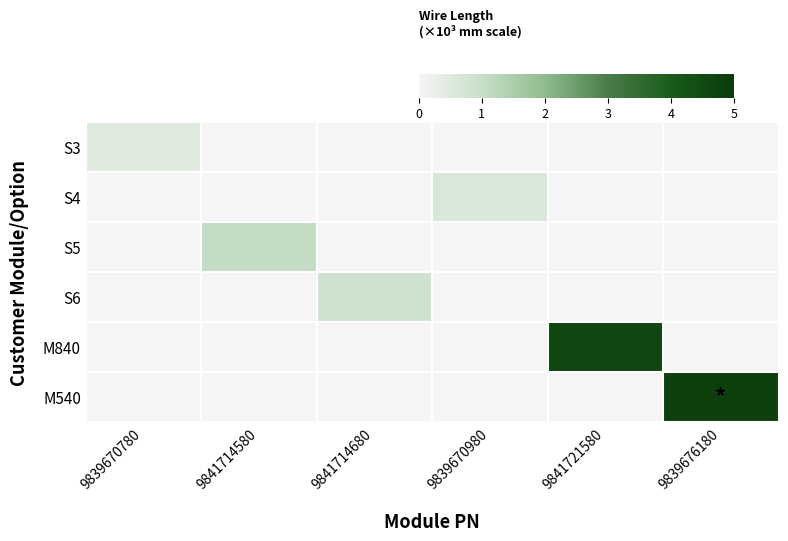

Between 9841714580 and 9841721580, which series saw the biggest shift?

M840